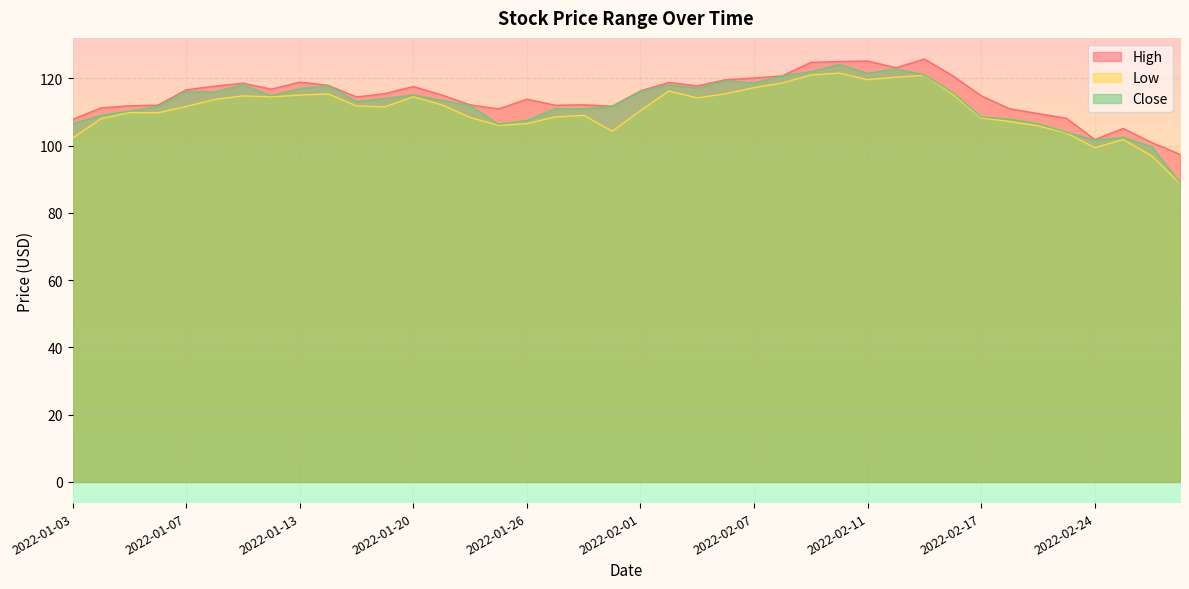

Which series has the widest spread of values?

Close